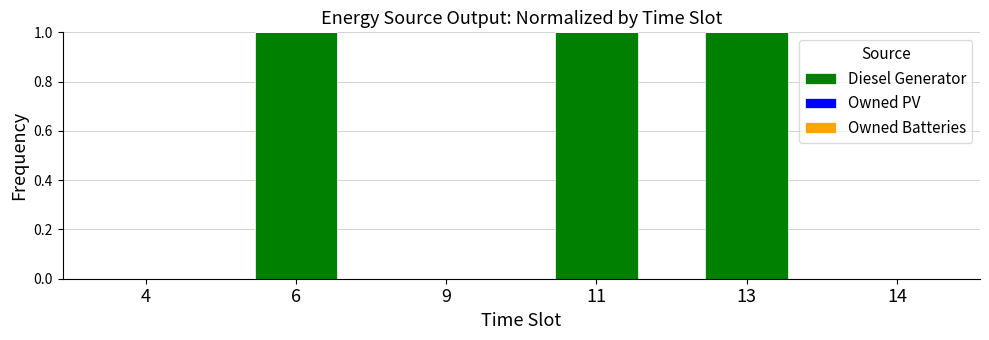

Is it true that the value at 9 is -1?

False